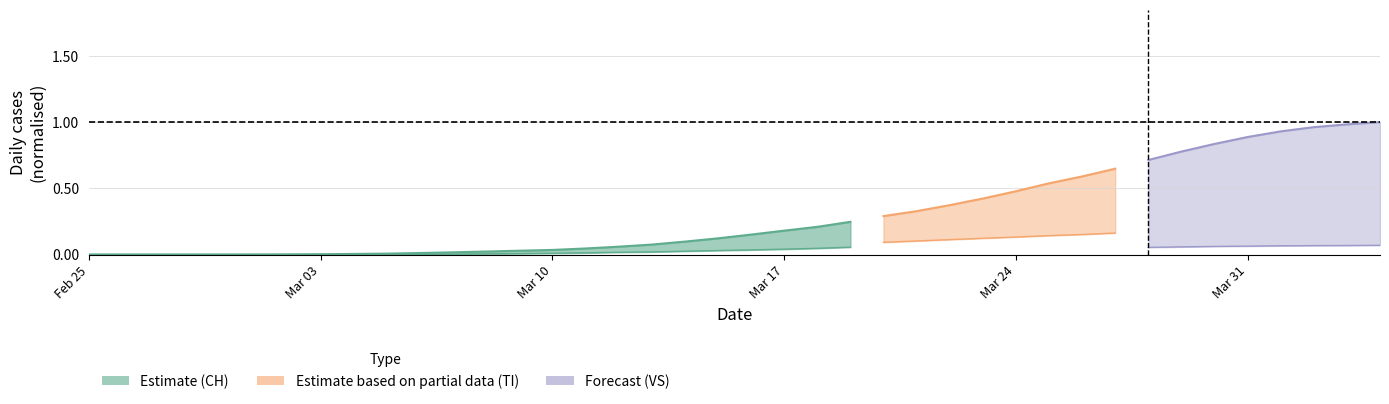

Count the number of categories in the chart.

24